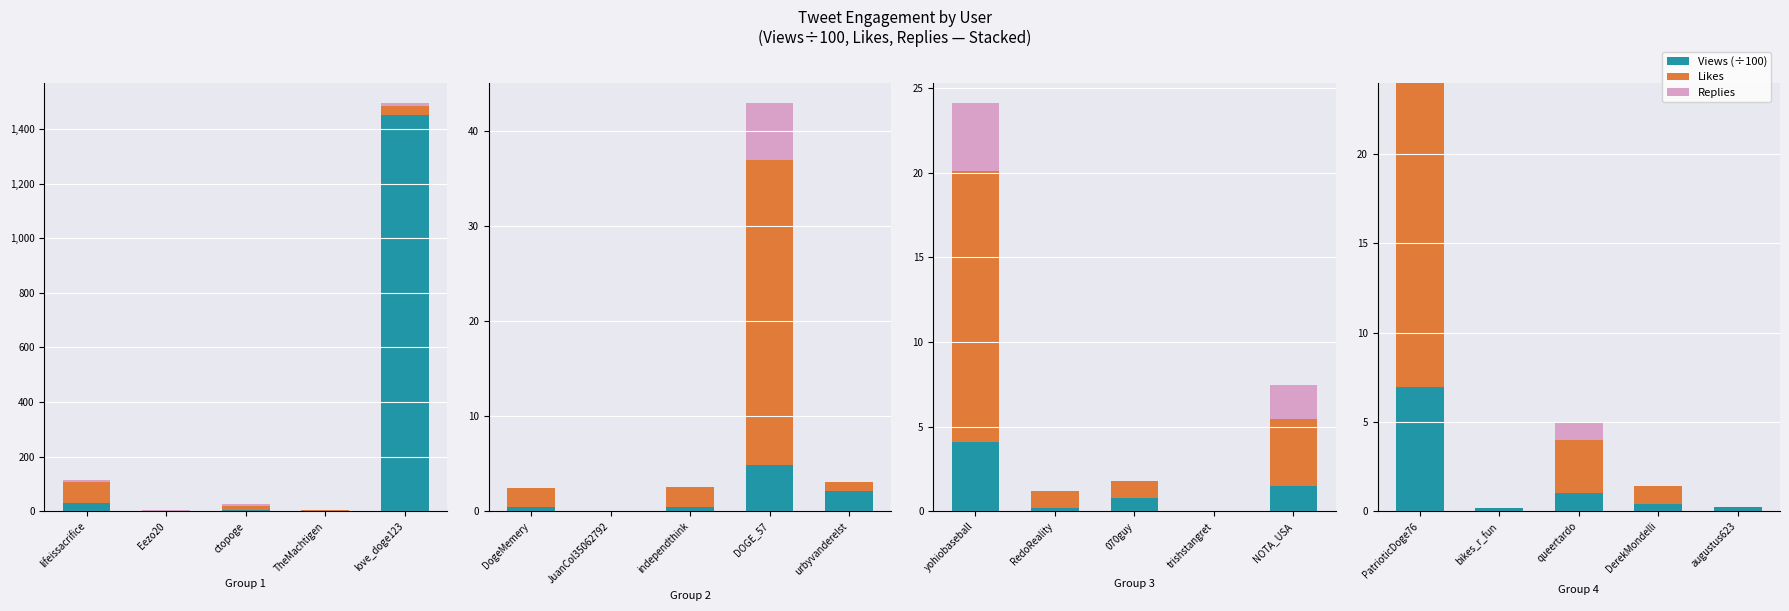

Rank the series at augustus623 from highest to lowest value.

Views (÷100), Likes, Replies